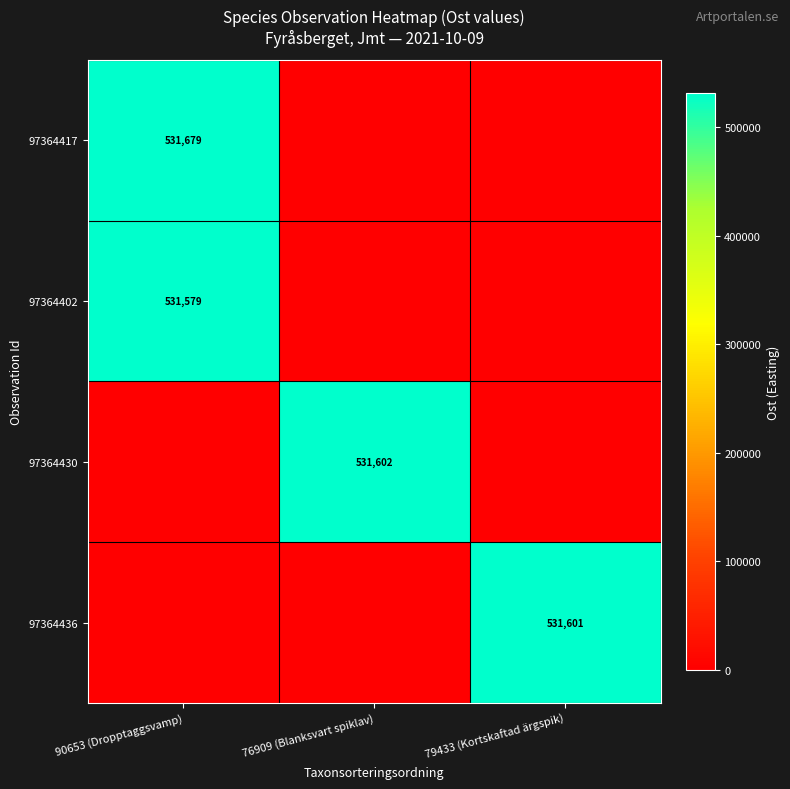

The 97364417 series shows 531679 at 90653 (Dropptaggsvamp). True or false?

True